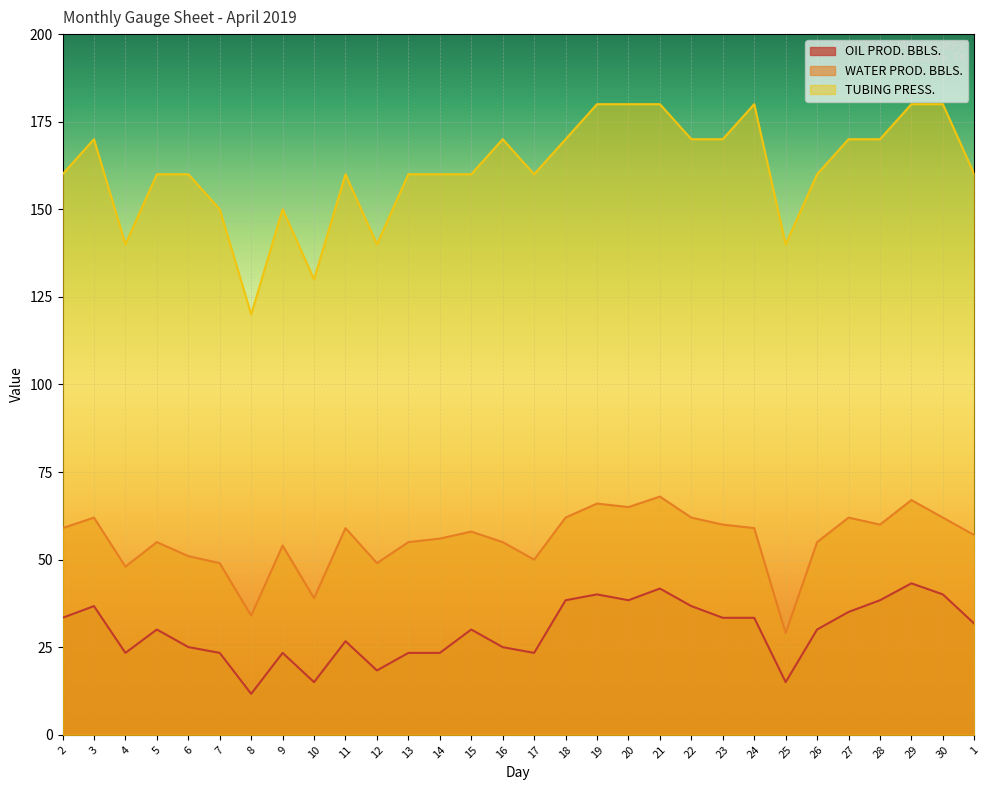

How many interior local peaks does the OIL PROD. BBLS. series have?

8